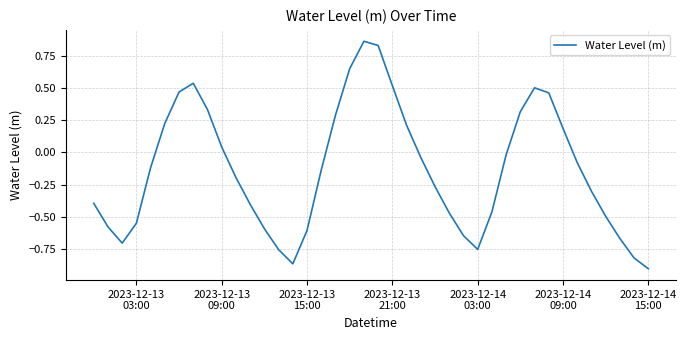

What is the difference between the maximum and minimum values?

1.8